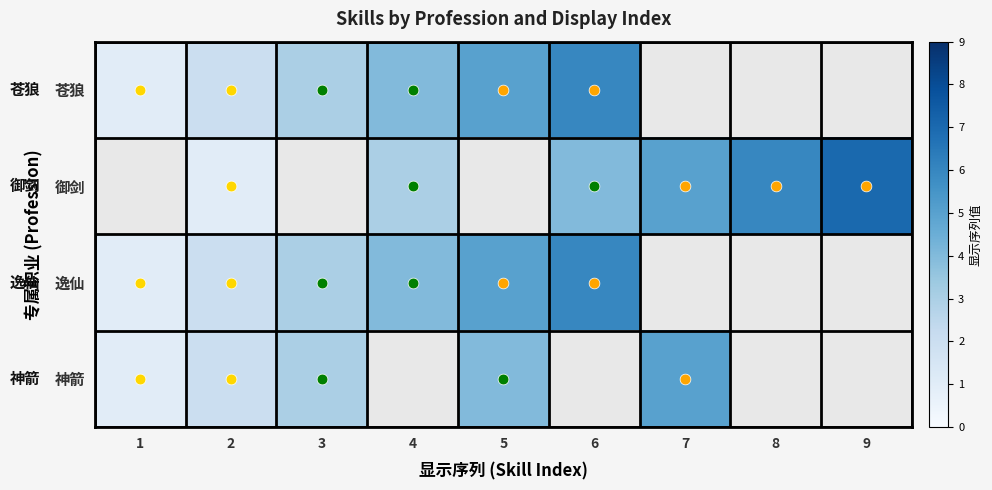

How many data points in 逸仙 are above 5?

1